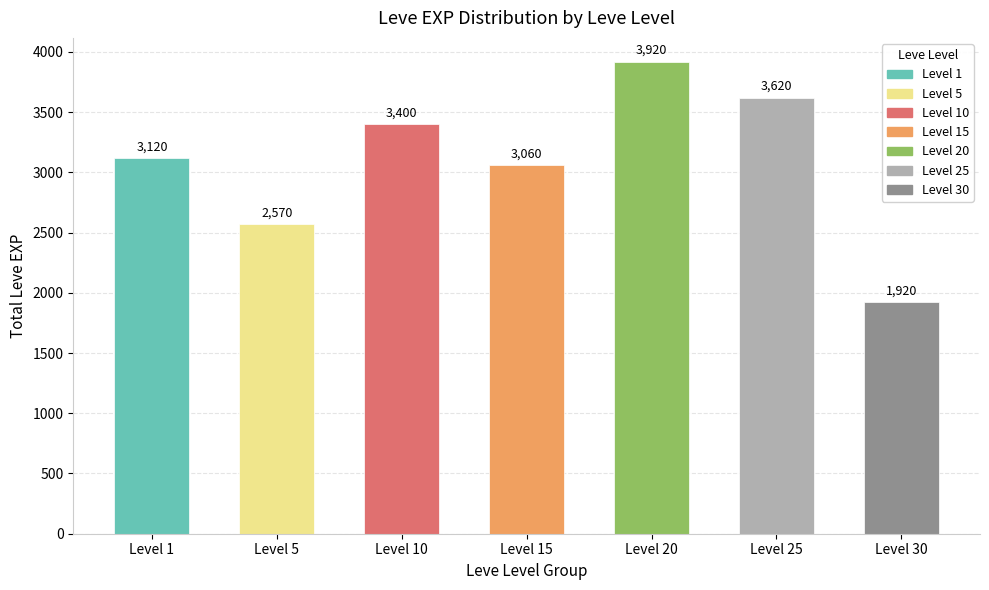

What is the difference between the maximum and minimum values?

2000